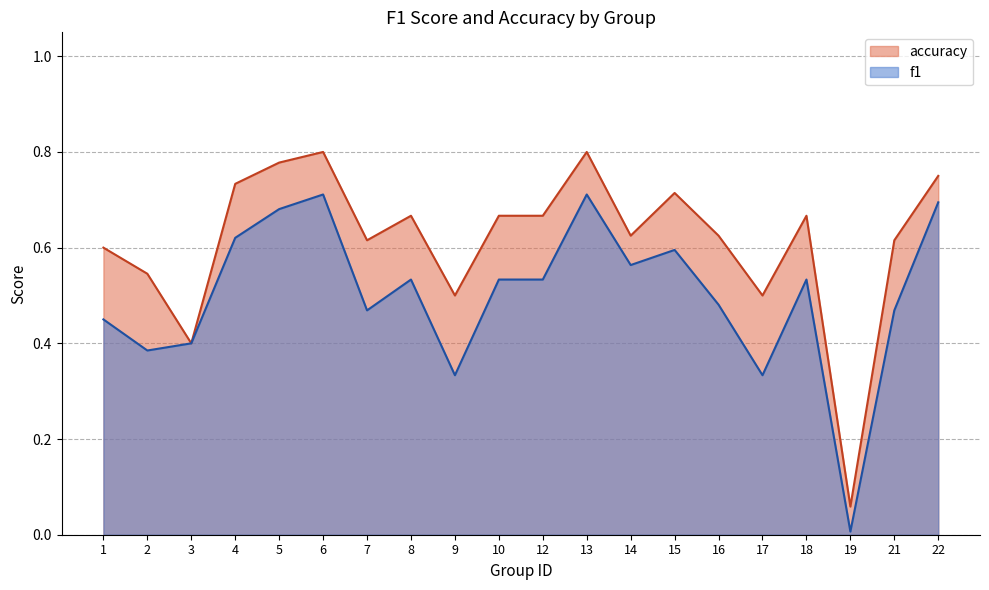

At which category does accuracy reach its first local valley?

3